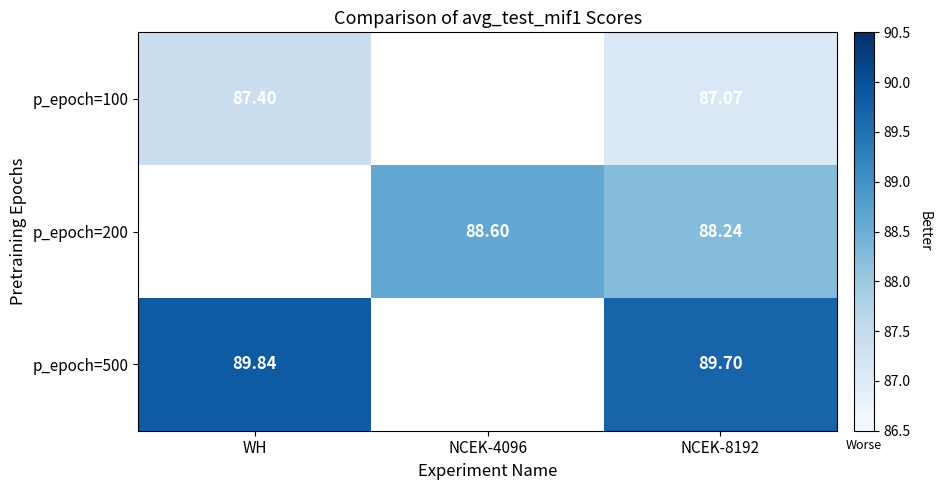

Read the p_epoch=500 value at WH.

89.8